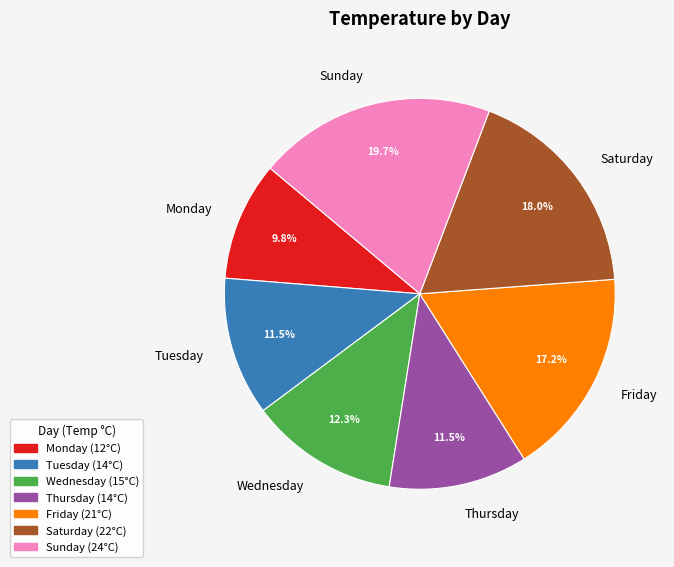

Count the number of slices in the pie.

7